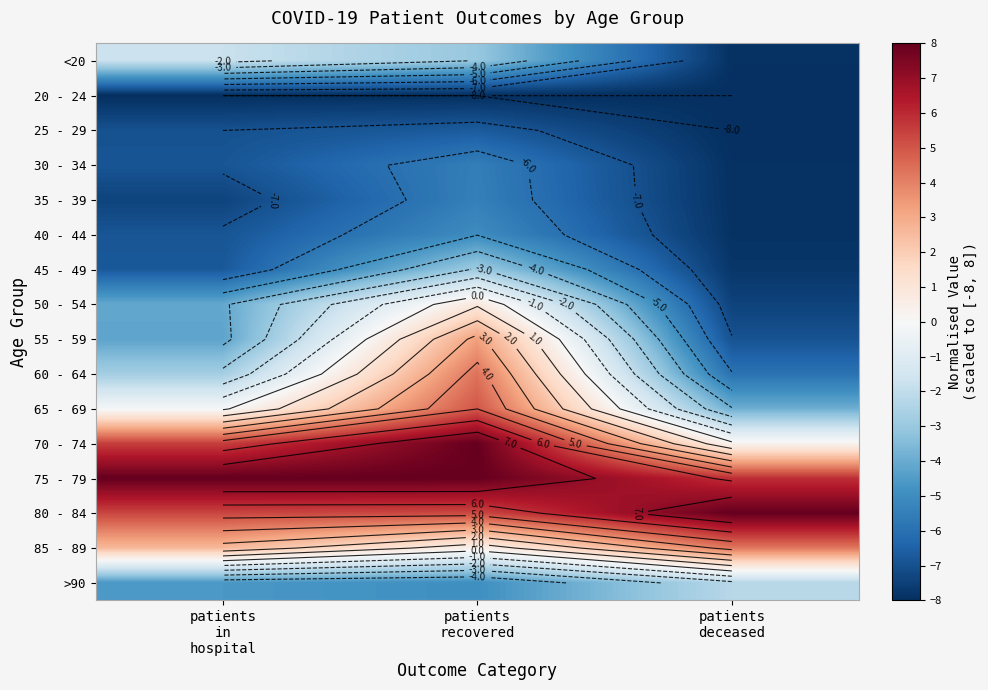

What is the greatest value displayed?

8.0